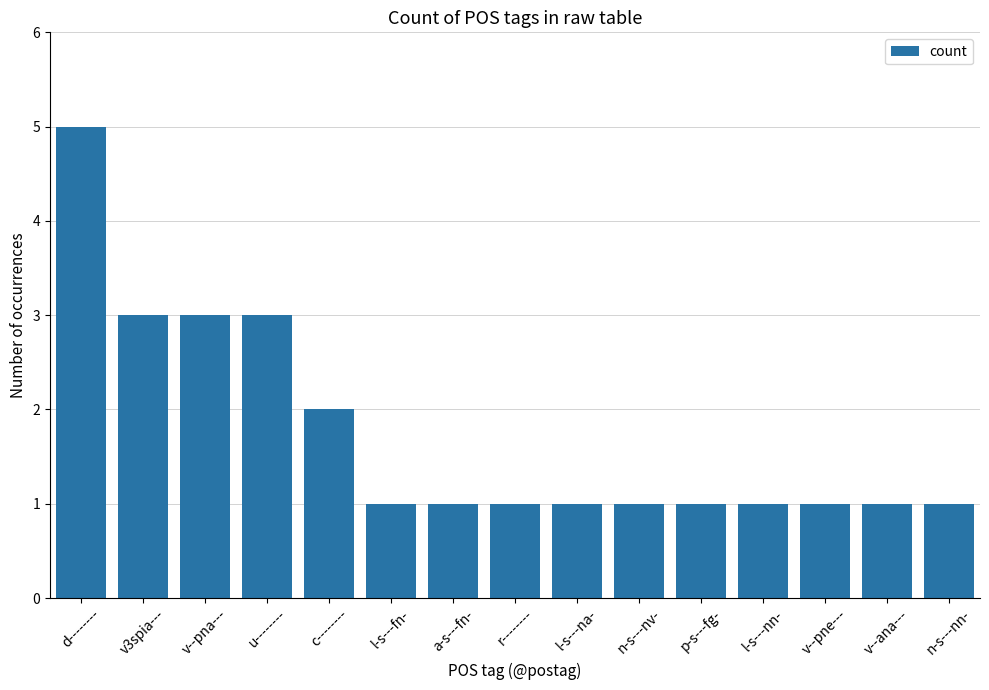

How many data points does each series have?

15